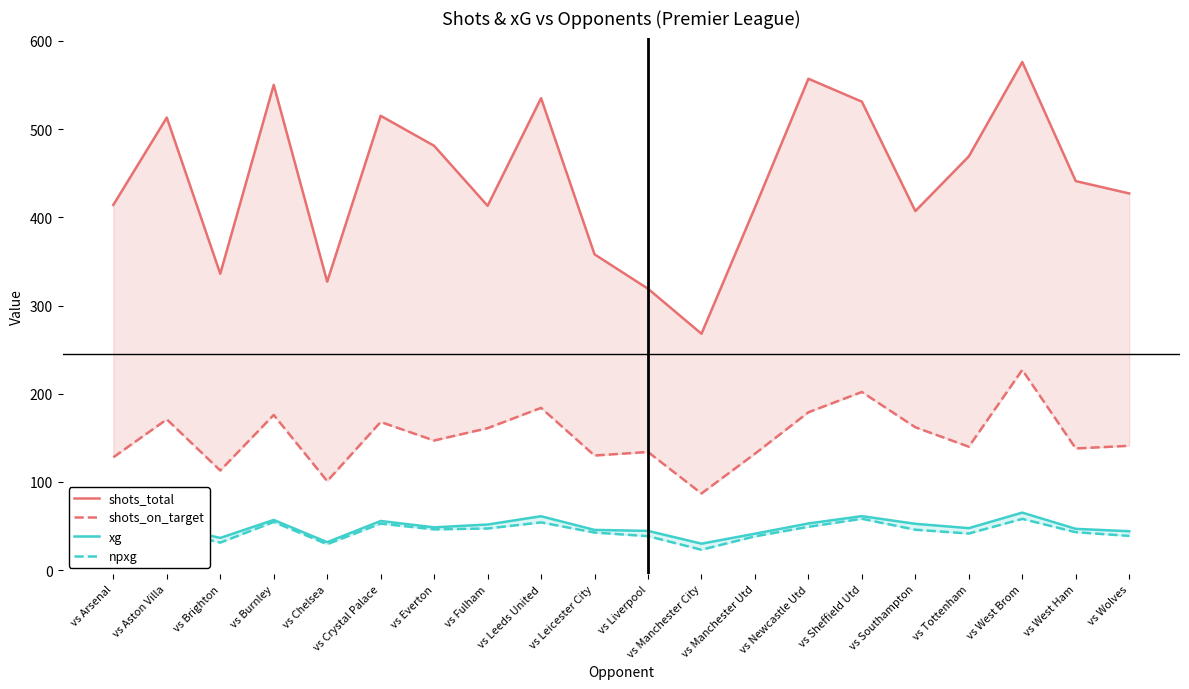

What is the maximum value shown in the chart?

576.0